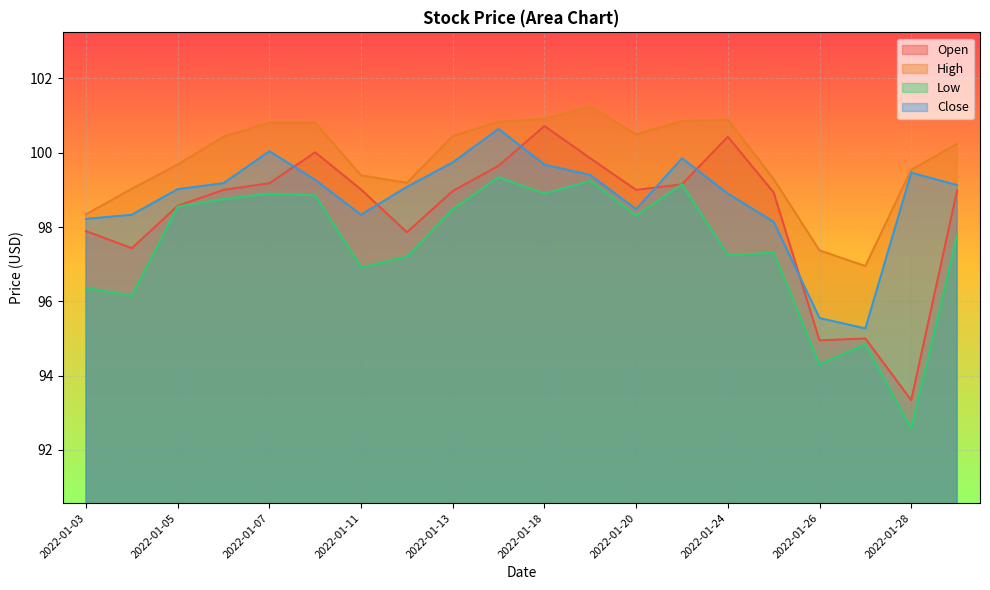

Which has a higher value, 2022-01-13 or 2022-01-26?

2022-01-13